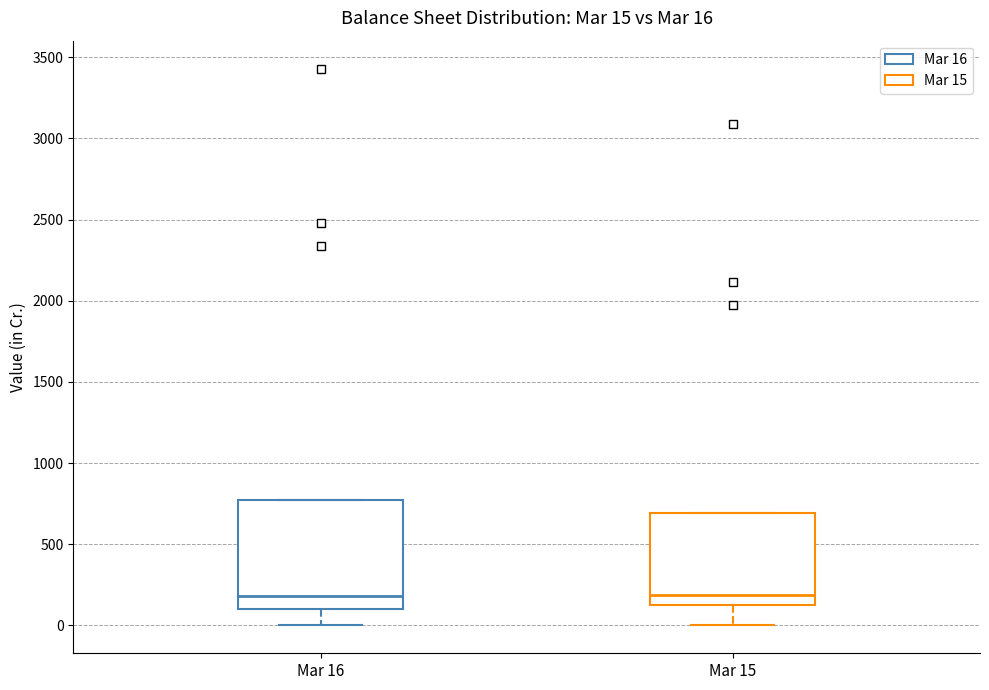

Which box is the tallest, from its lower edge to its upper edge?

Mar 16